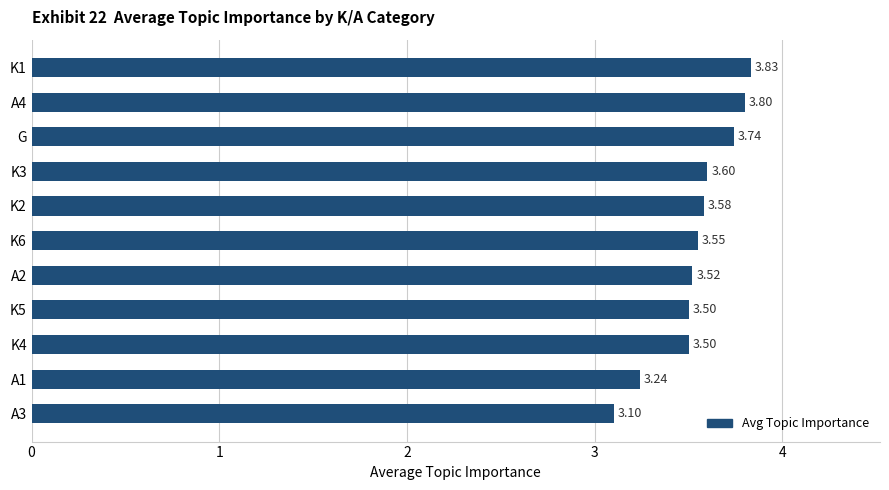

At which category does the chart reach its peak across all series?

K1